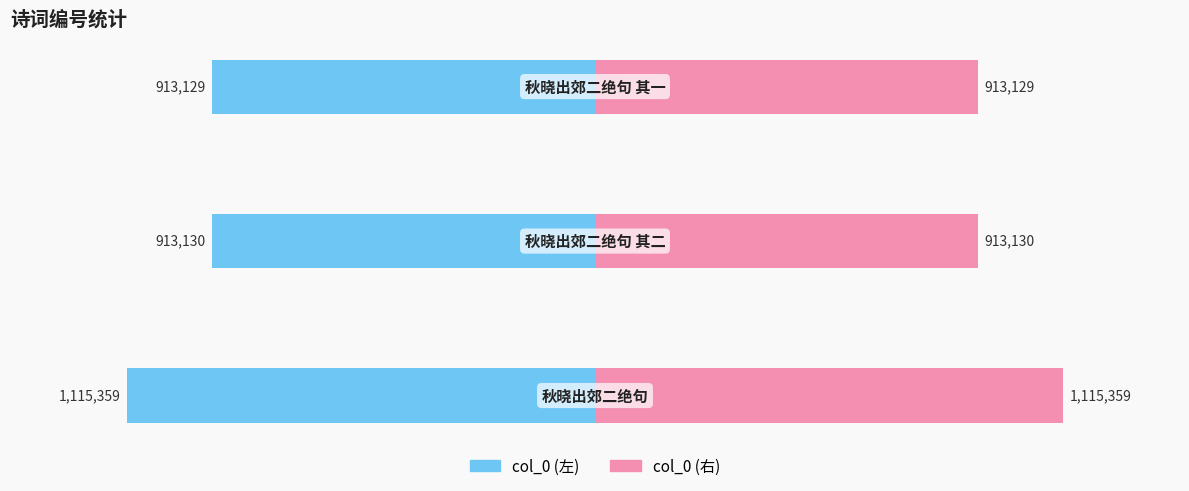

The col_0 (左) series shows -1115359 at −1.5. True or false?

True